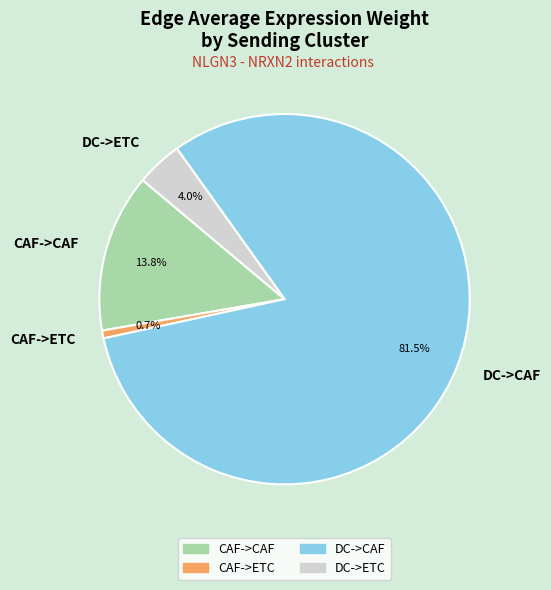

True or false: CAF->CAF accounts for 14% of the total.

True